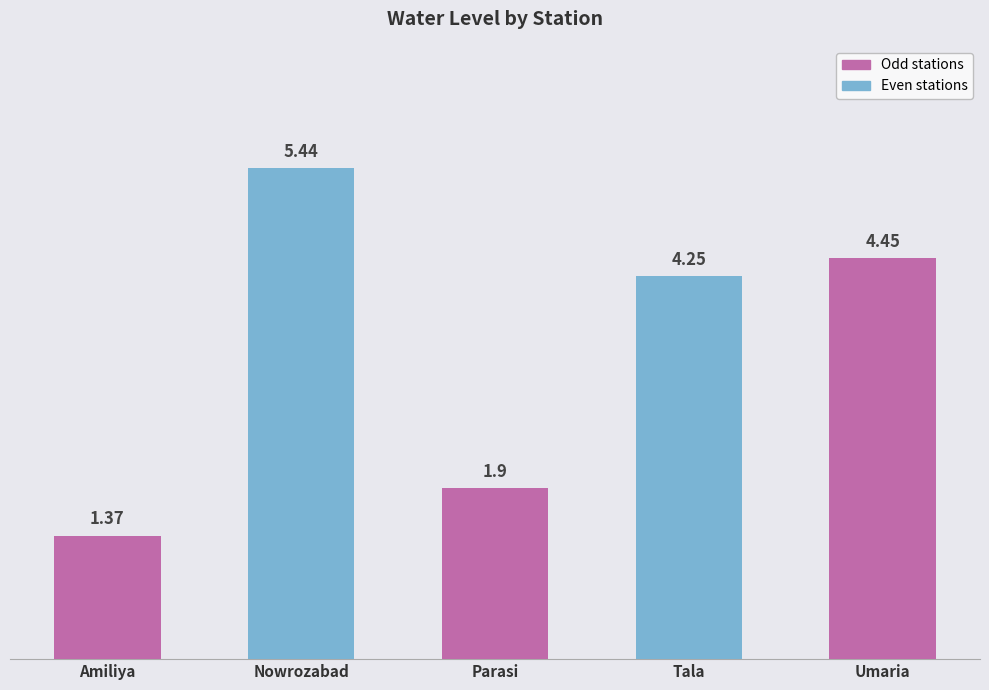

How many values are below 4?

2